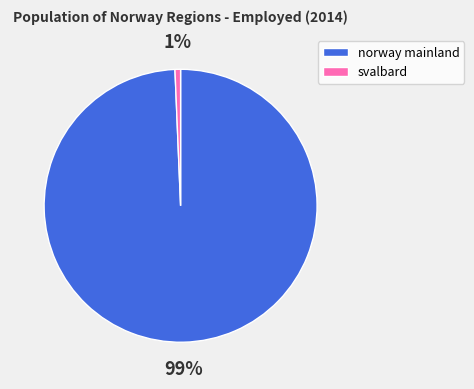

Which slice is the smallest?

svalbard